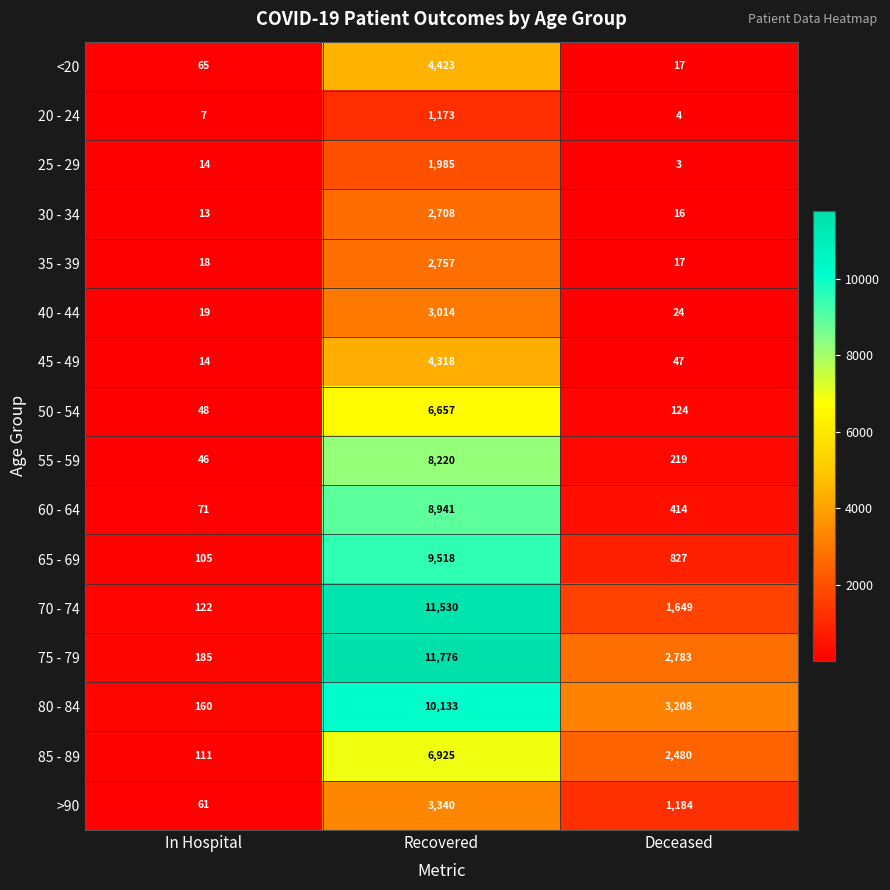

The 75 - 79 series shows 309 at In Hospital. True or false?

False